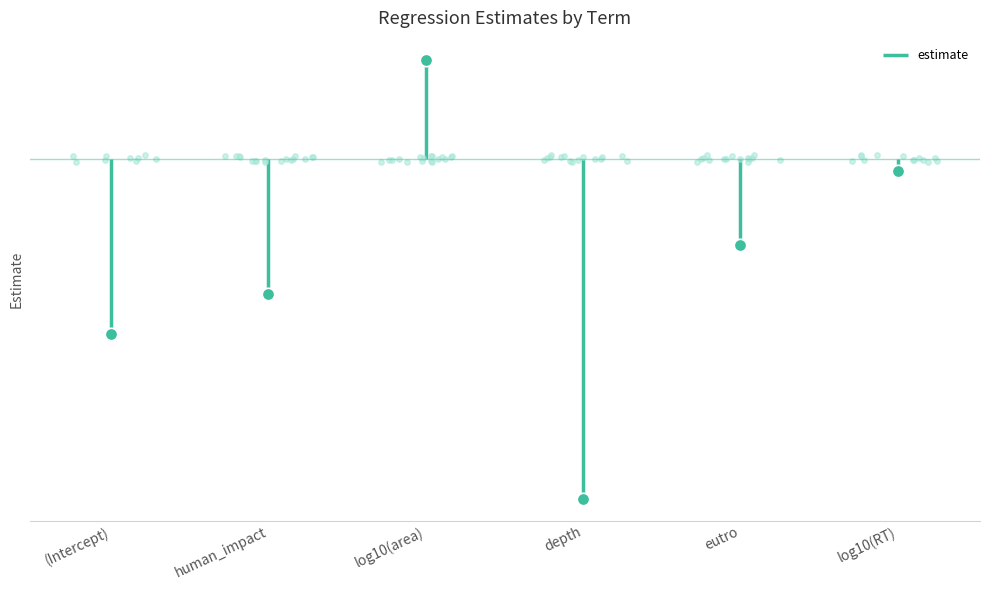

Which has a higher value, eutro or log10(area)?

log10(area)